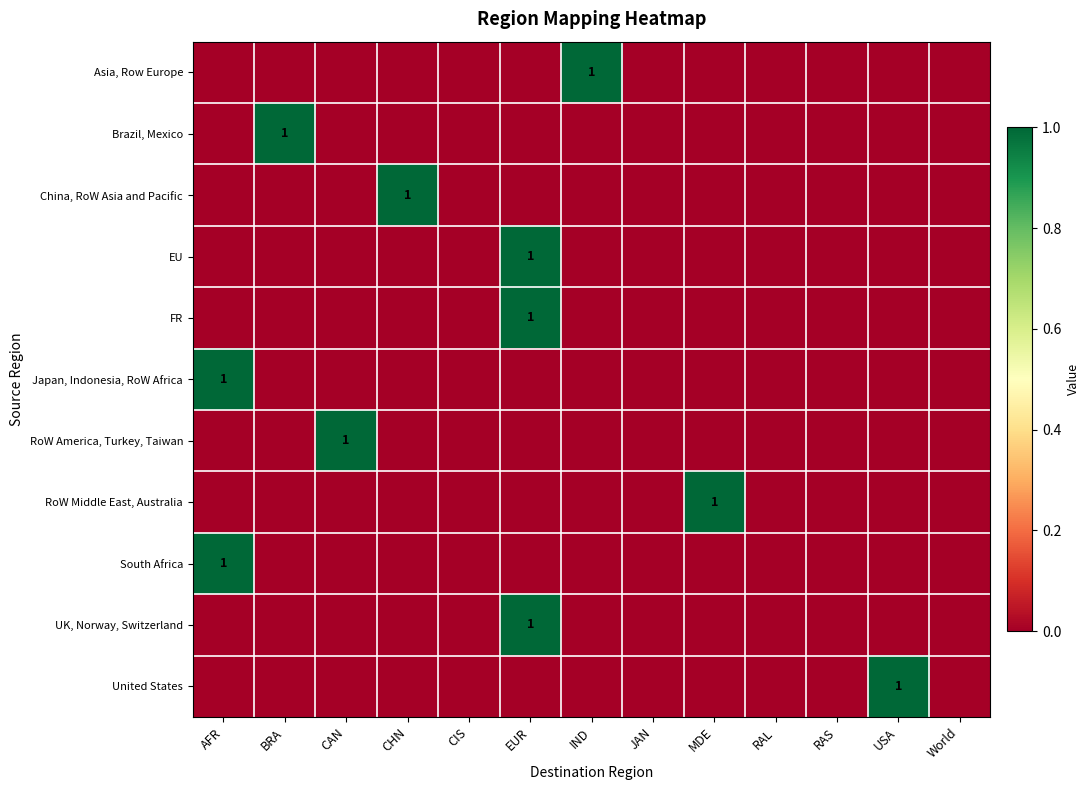

True or false: United States has a value of 2 at USA.

False